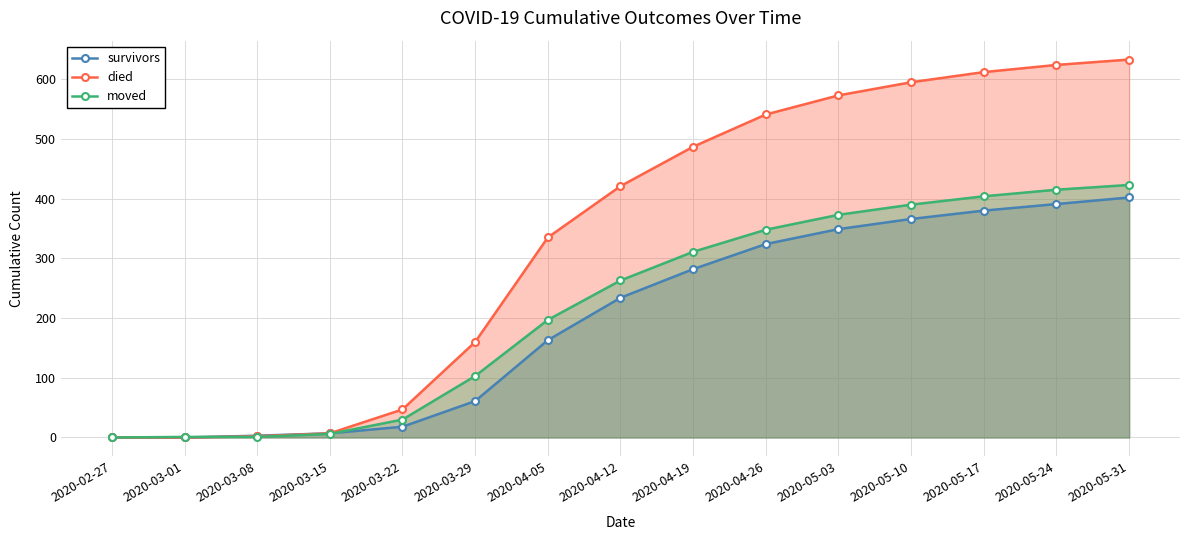

What is the label of the 12th point from the left?

2020-05-10